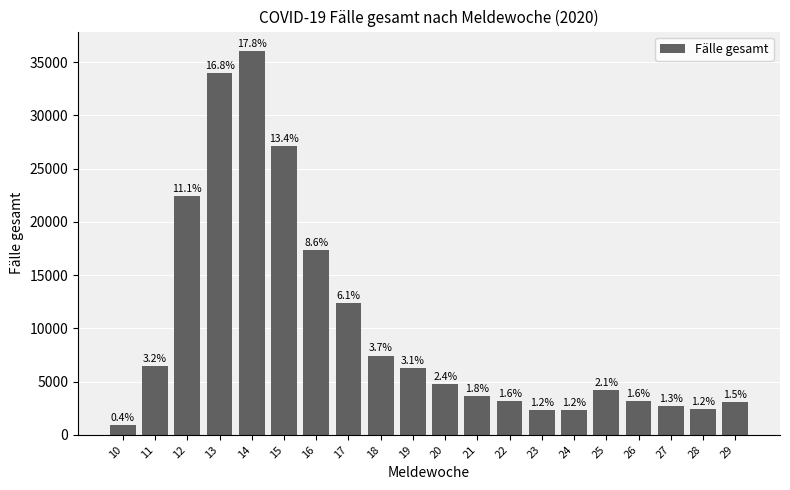

The chart shows a value of 4195 at 25. True or false?

True